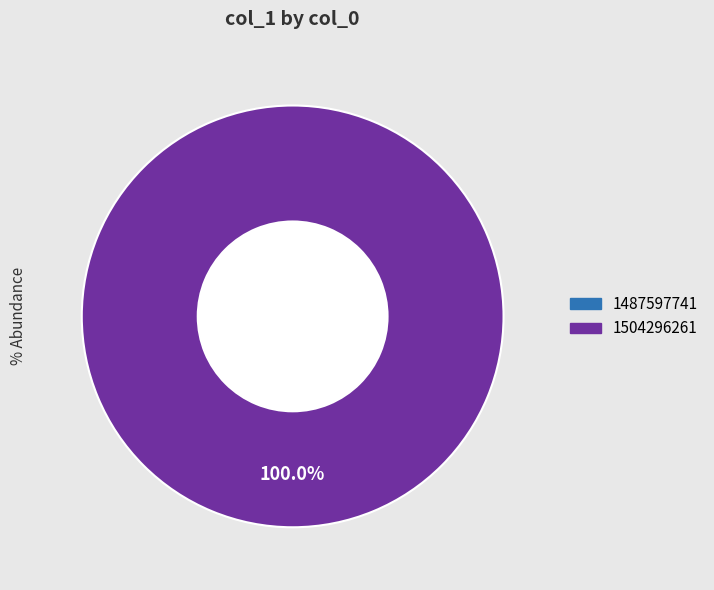

Count the number of slices in the pie.

2